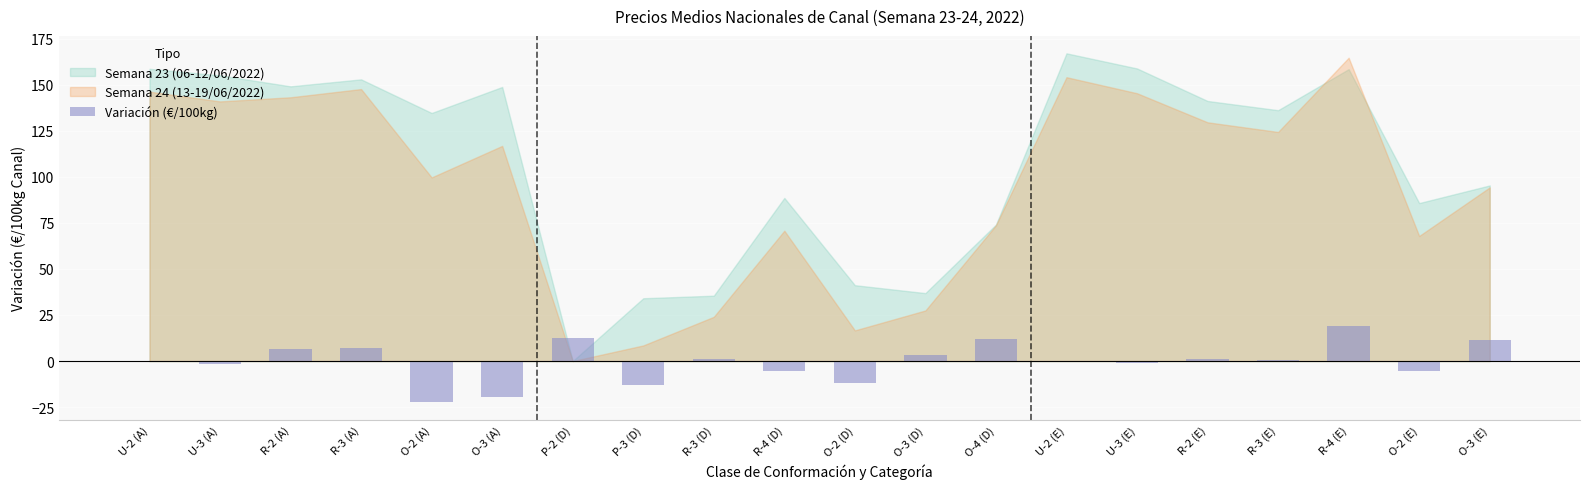

What is the maximum value shown in the chart?

18.8